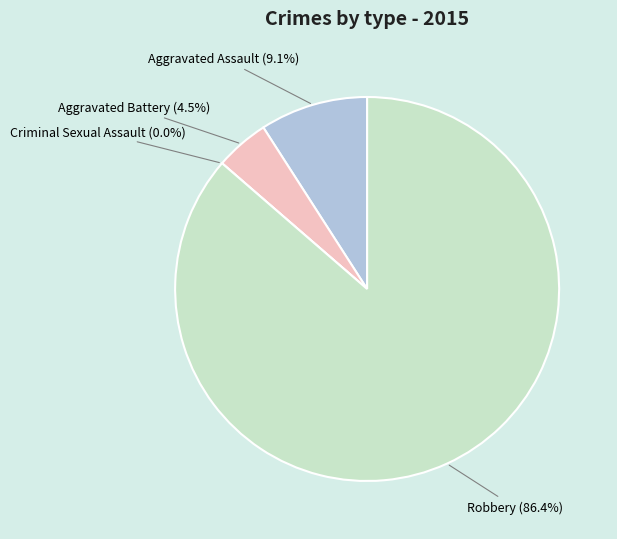

What is the majority slice?

Robbery